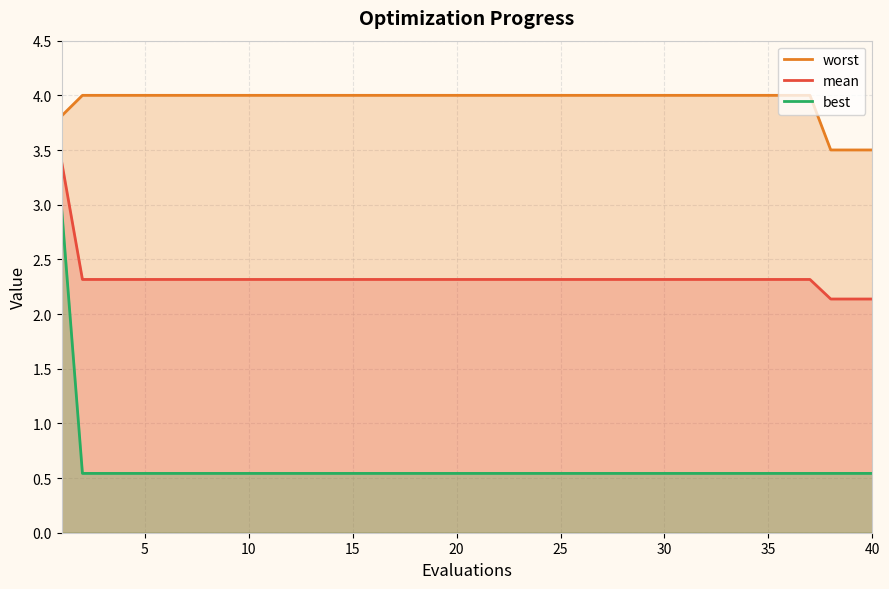

What is the lowest value of the best series?

0.5